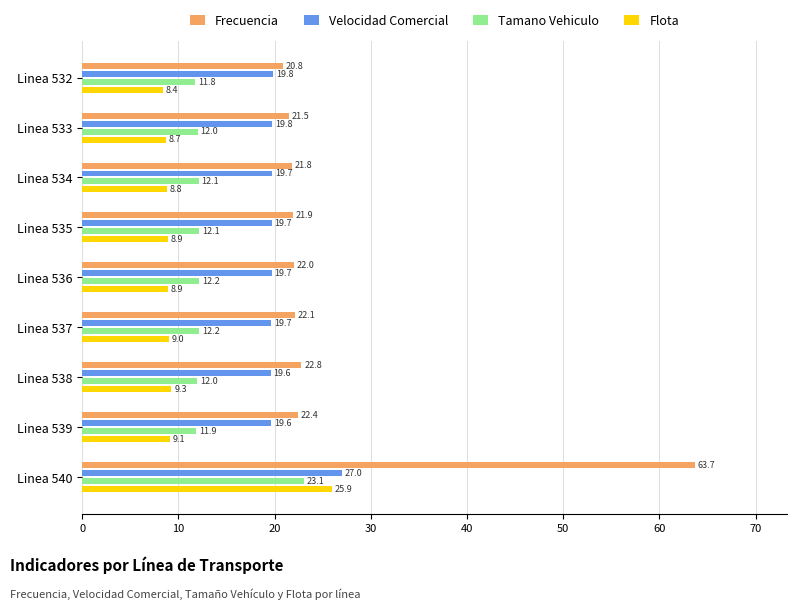

Which series has the largest range (max minus min)?

Frecuencia